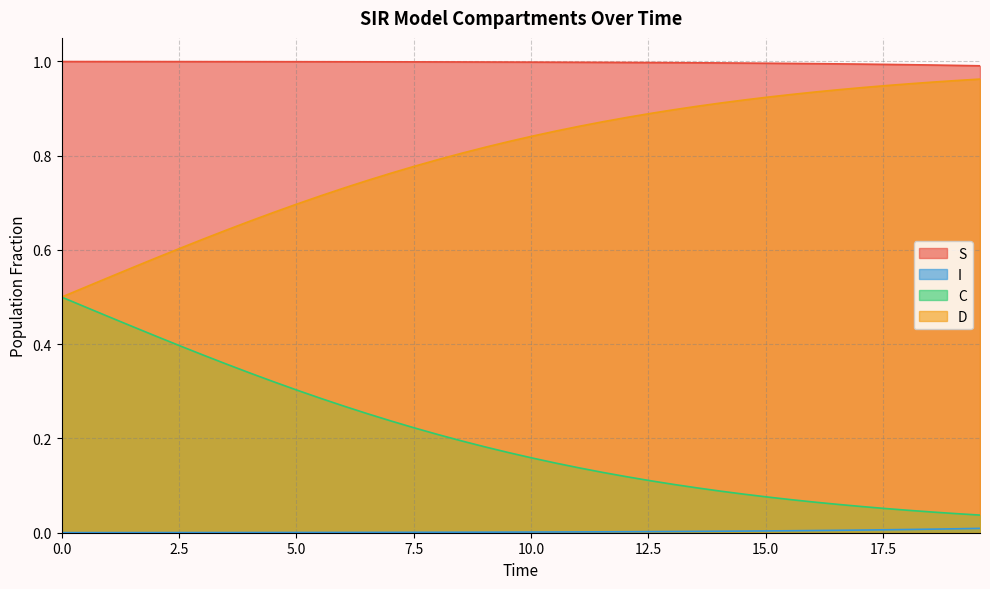

Which series has the largest total across all categories?

S